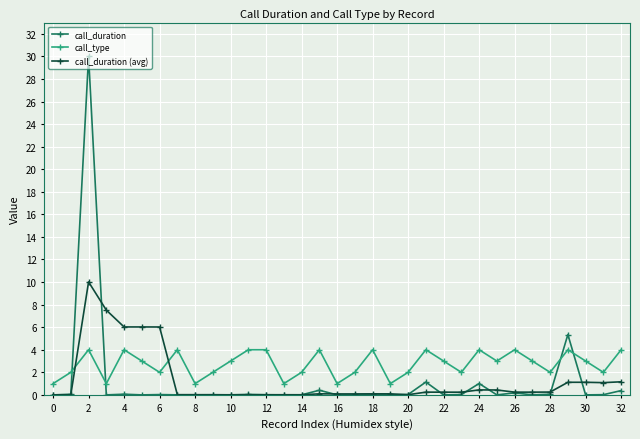

What are all the series names shown in the legend?

call_duration, call_type, call_duration (avg)